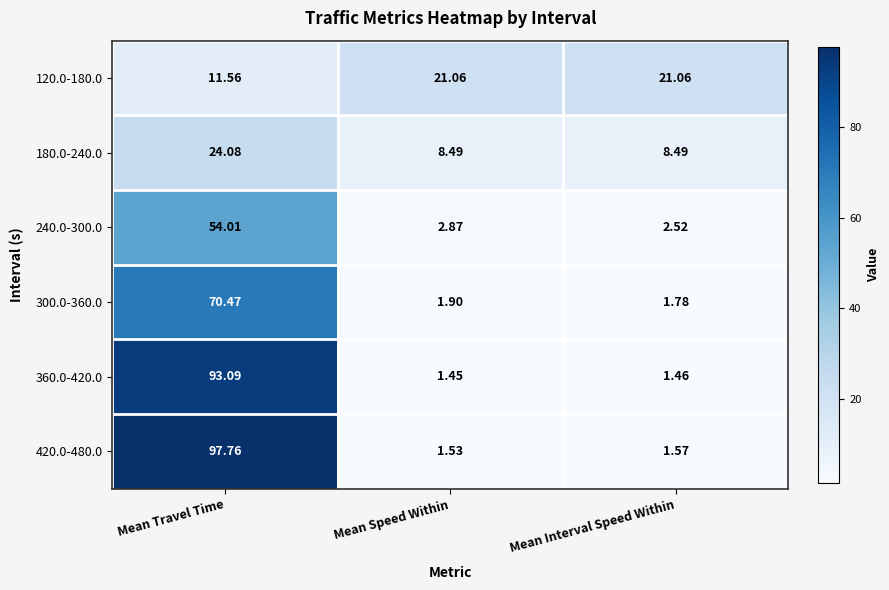

Which category has the highest value in the 300.0-360.0 series?

Mean Travel Time